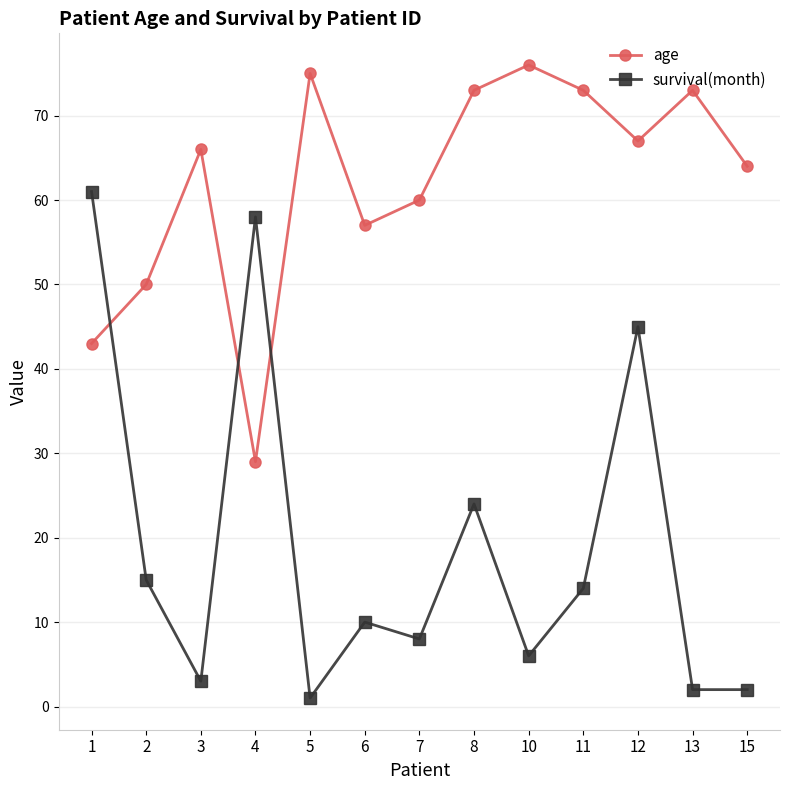

Which series has the largest total across all categories?

age